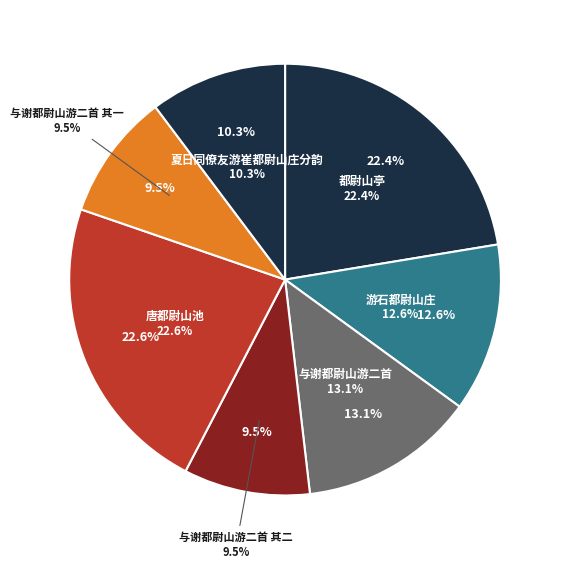

Combined, do 与谢都尉山游二首 其二 and 唐都尉山池 account for over 50%?

No